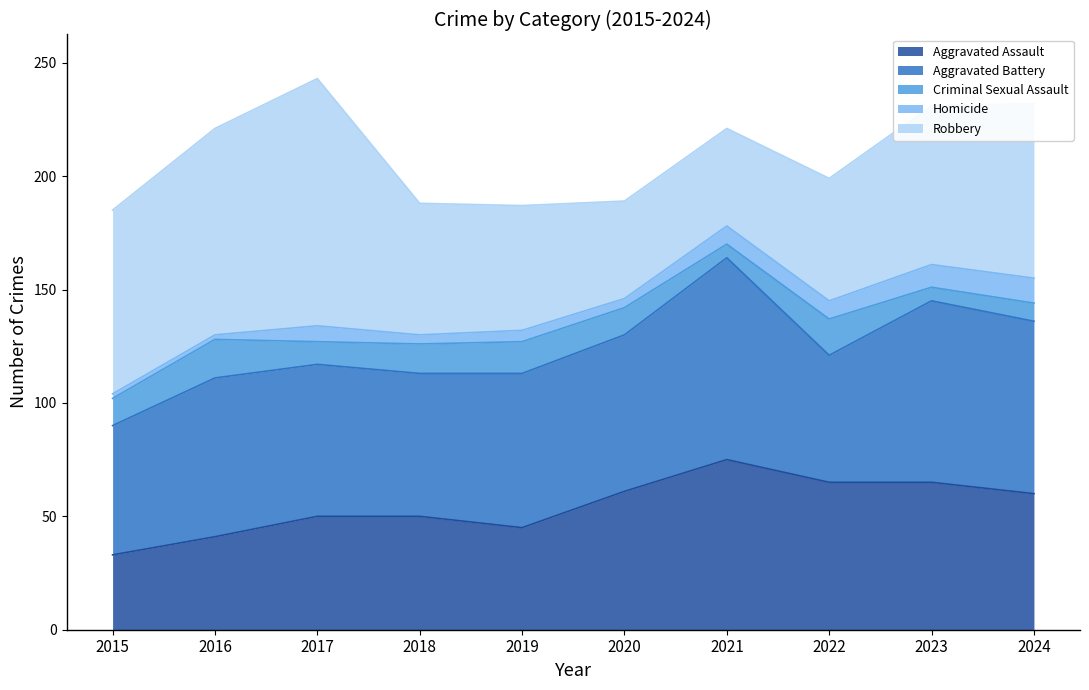

Which series changed the most between 2020 and 2023?

Robbery